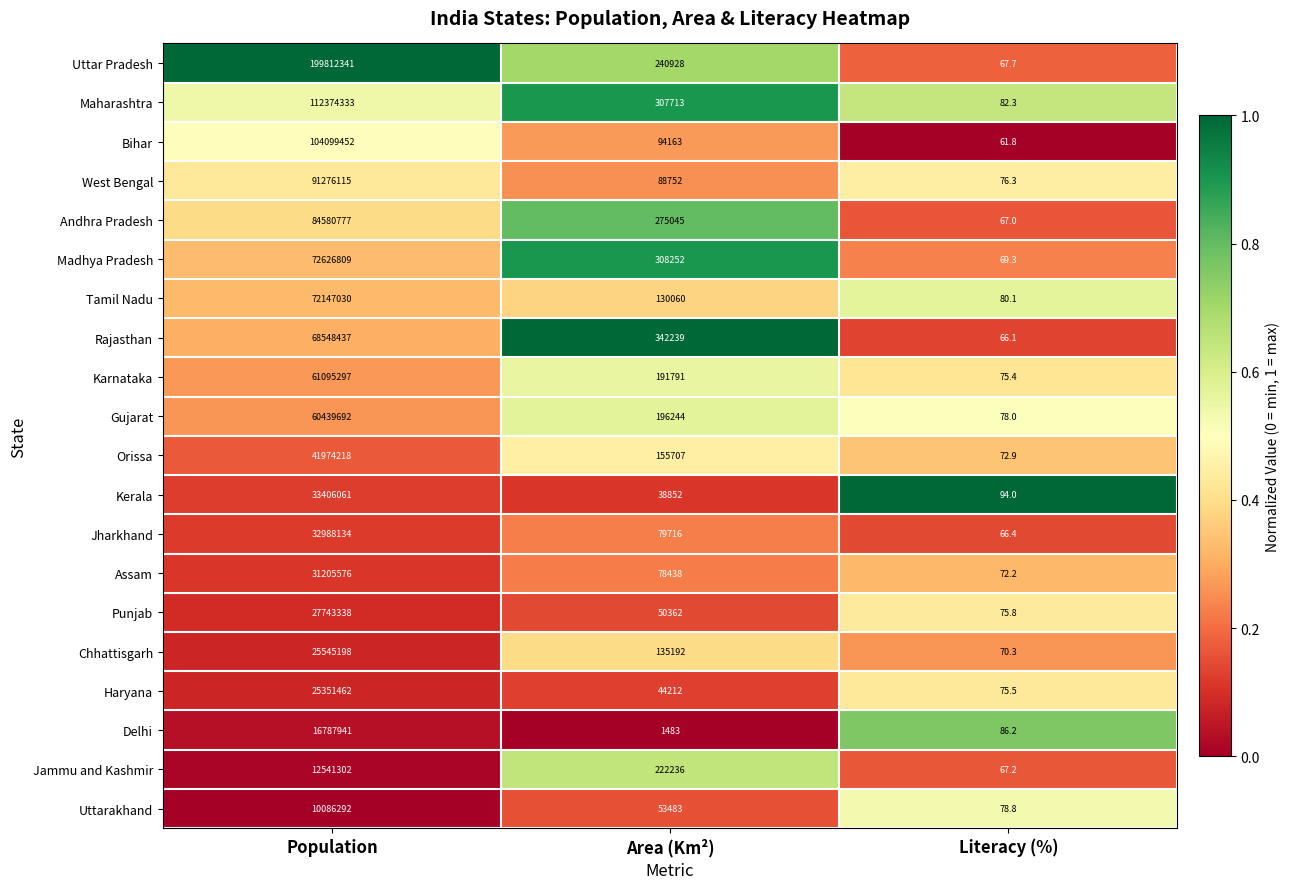

List the series in order of their peak value, lowest first.

Uttarakhand, Jammu and Kashmir, Delhi, Haryana, Chhattisgarh, Punjab, Assam, Jharkhand, Kerala, Orissa, Gujarat, Karnataka, Rajasthan, Tamil Nadu, Madhya Pradesh, Andhra Pradesh, West Bengal, Bihar, Maharashtra, Uttar Pradesh